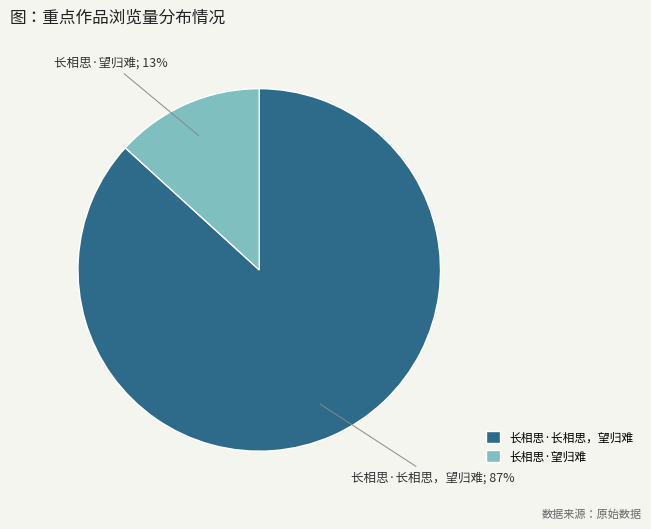

To the nearest percent, what percentage of the pie is 长相思·望归难?

13%